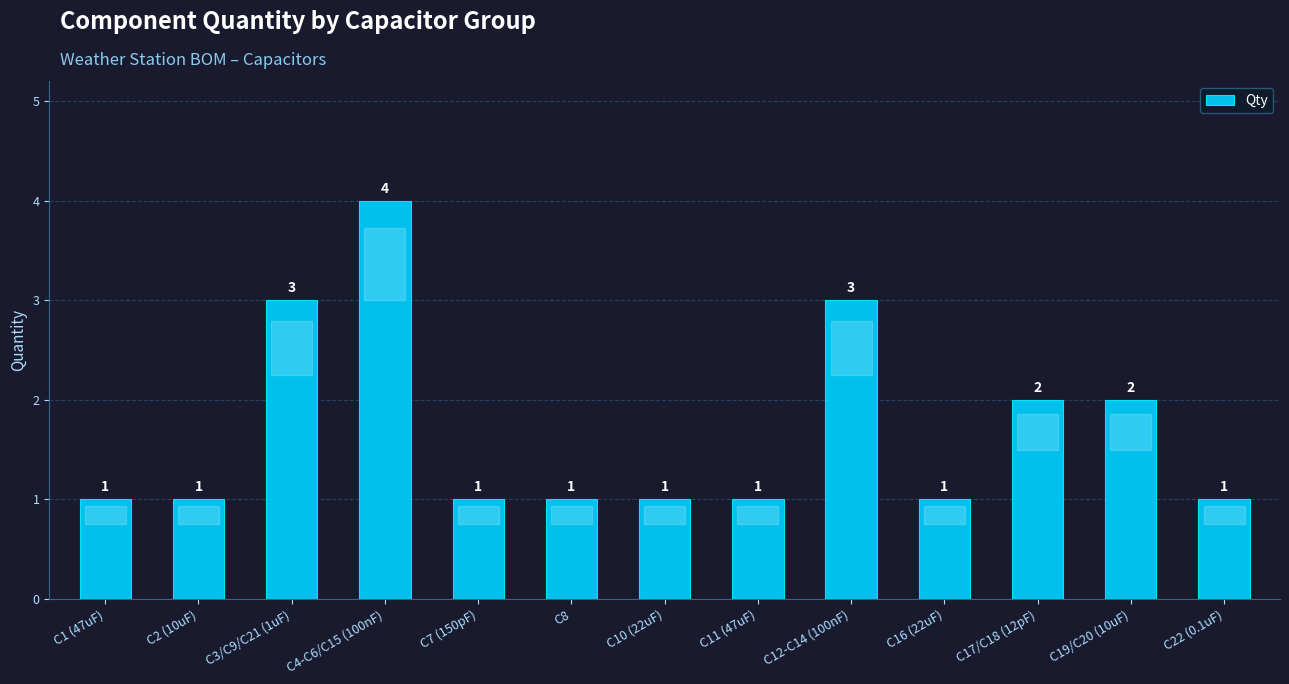

What is the sum of the values at C3/C9/C21 (1uF) and C19/C20 (10uF)?

5